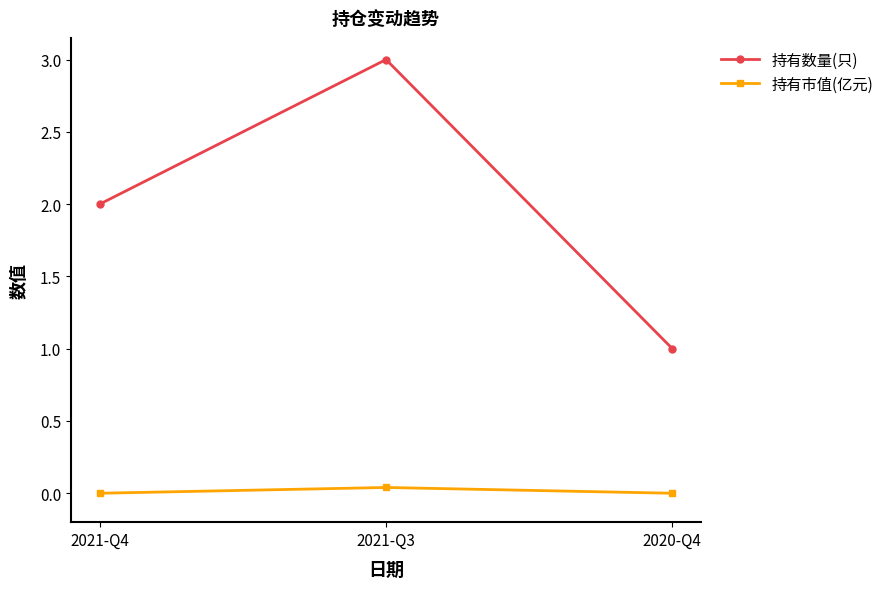

Rank the series by their maximum value, from highest to lowest.

持有数量(只), 持有市值(亿元)